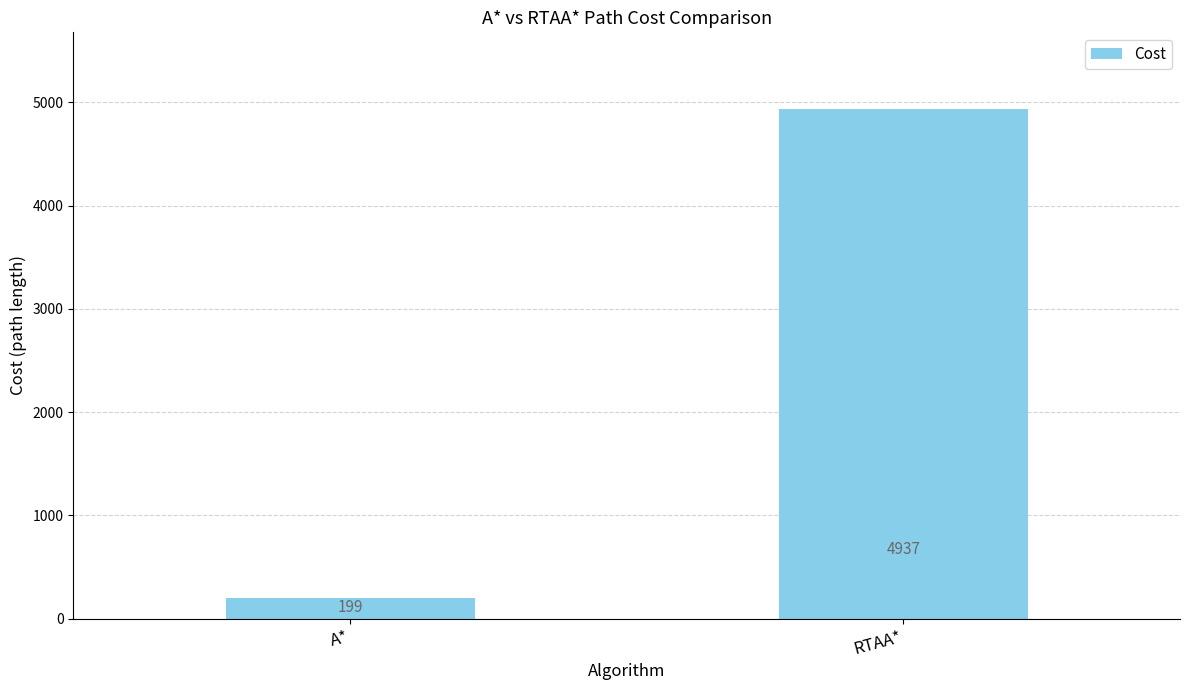

Reading right to left, list all the values displayed in this chart.

RTAA*=4937	A*=199